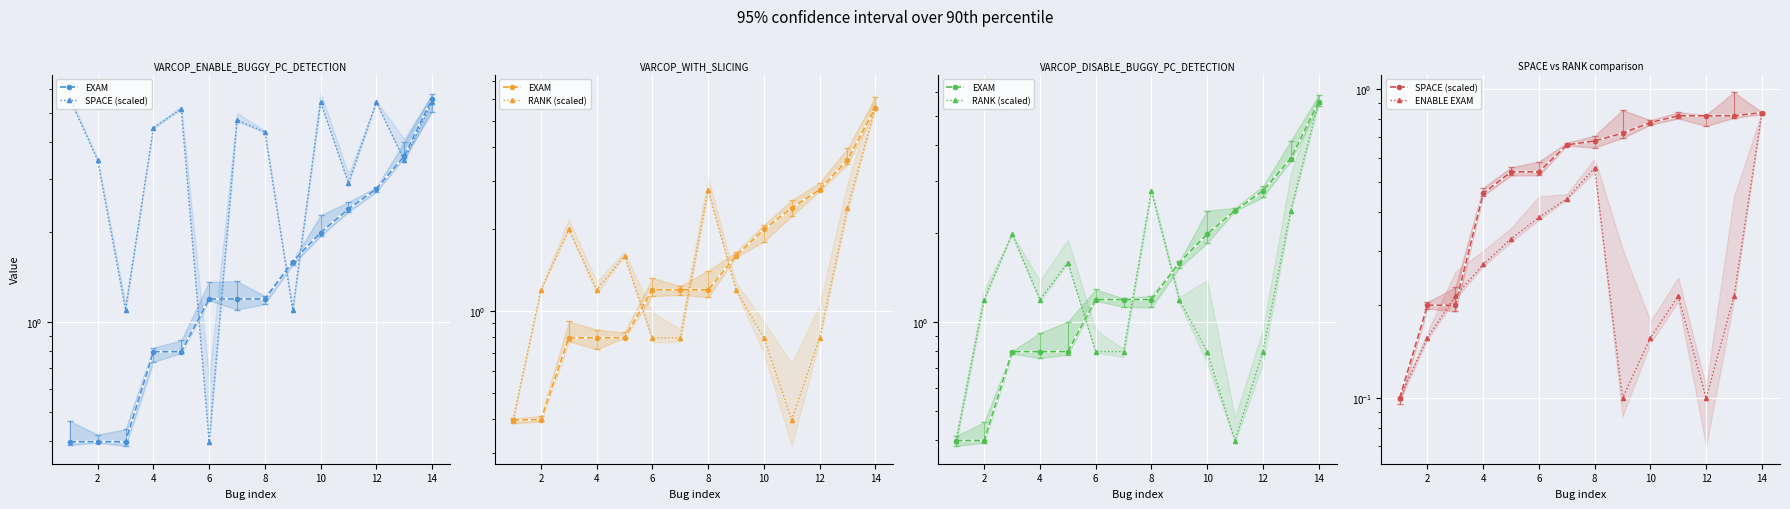

Reading left to right, extract all data points from this chart.

EXAM: 0.4	0.4	0.8	0.8	0.8	1.2	1.2	1.2	1.6	2.0	2.4	2.8	3.6	5.6
SPACE (scaled): 0.1	0.2	0.2	0.5	0.5	0.5	0.7	0.7	0.7	0.8	0.8	0.8	0.8	0.8
RANK (scaled): 0.4	1.2	2.0	1.2	1.6	0.8	0.8	2.8	1.2	0.8	0.4	0.8	2.4	5.6
ENABLE EXAM: 0.1	0.2	0.2	0.3	0.3	0.4	0.4	0.6	0.1	0.2	0.2	0.1	0.2	0.8